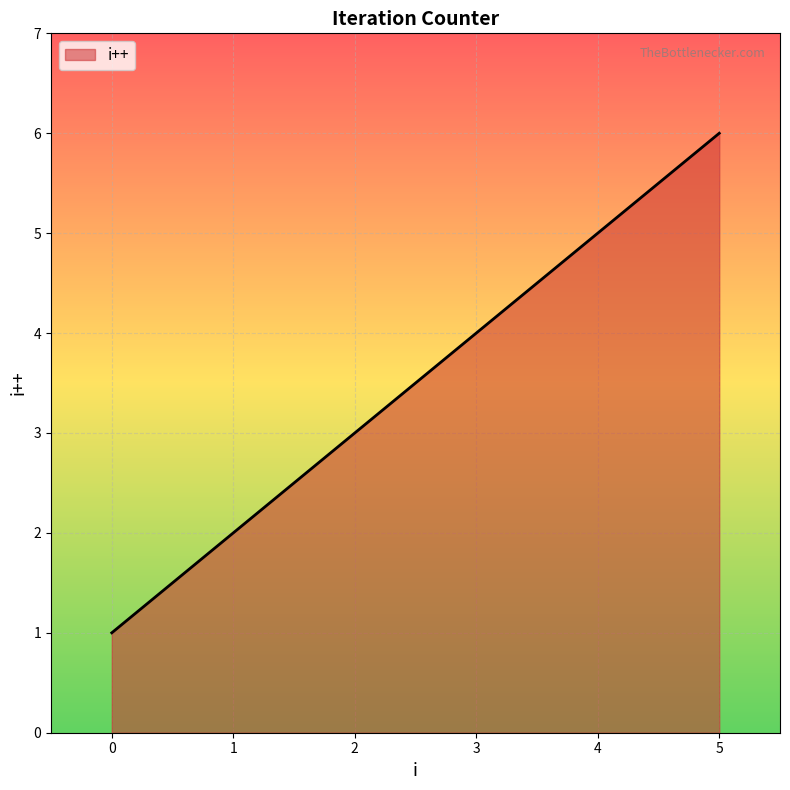

What is the ratio of the value at 5 to the value at 1?

3.0